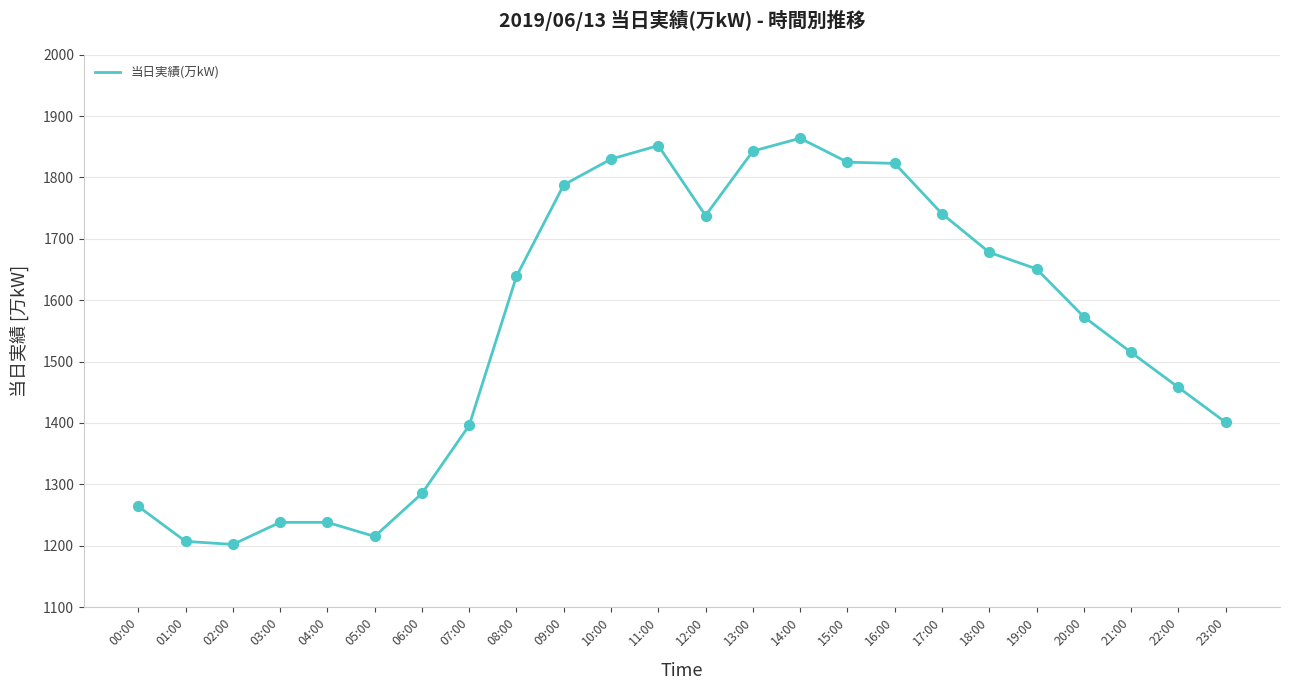

What is the change in value from 03:00 to 05:00?

-23